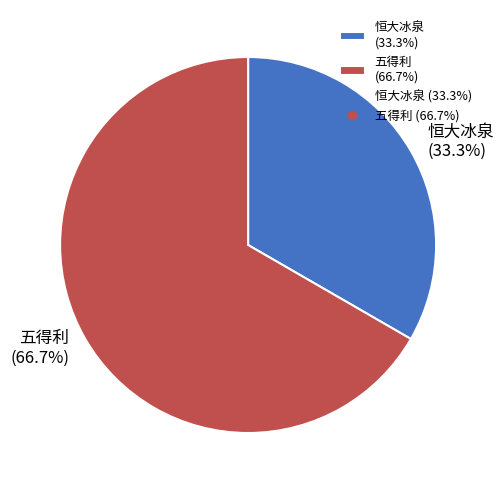

What percentage is the 恒大冰泉 slice, to the nearest percent?

33%